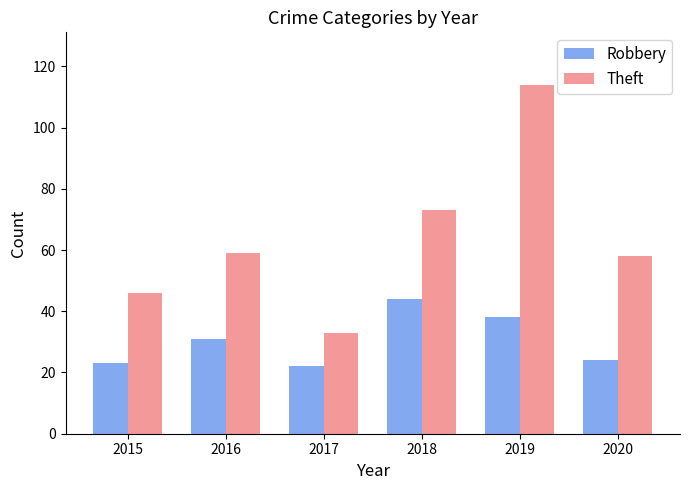

What is the greatest value displayed?

114